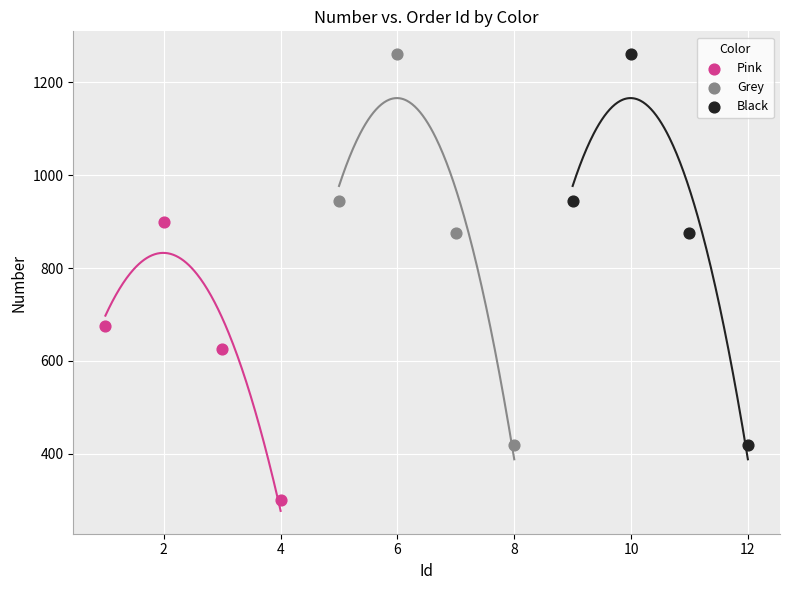

What are all the series names shown in the legend?

Pink, Grey, Black